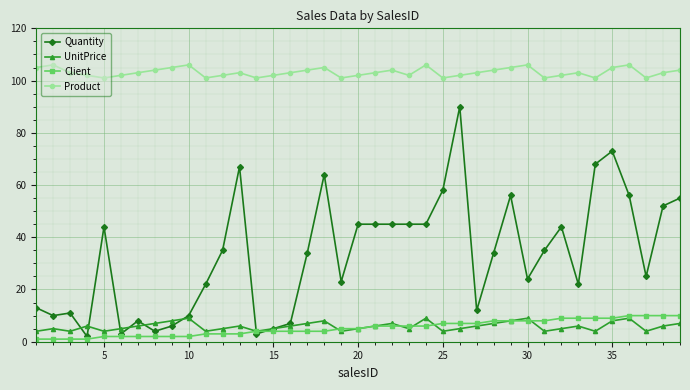

True or false: Client and Product cross at least once.

False